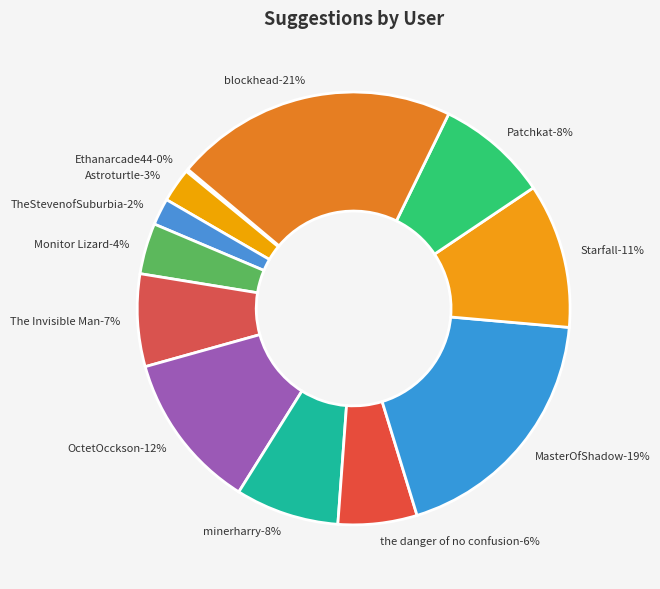

To the nearest percent, what is the difference between the largest and smallest slice percentages?

21%